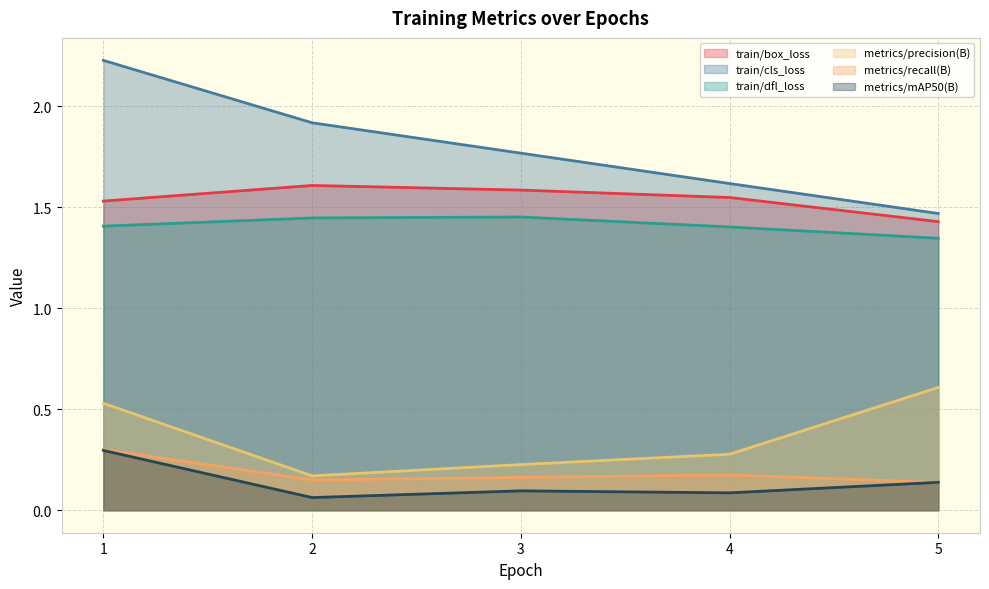

In train/box_loss, how many points are higher than both neighbors (excluding endpoints)?

1